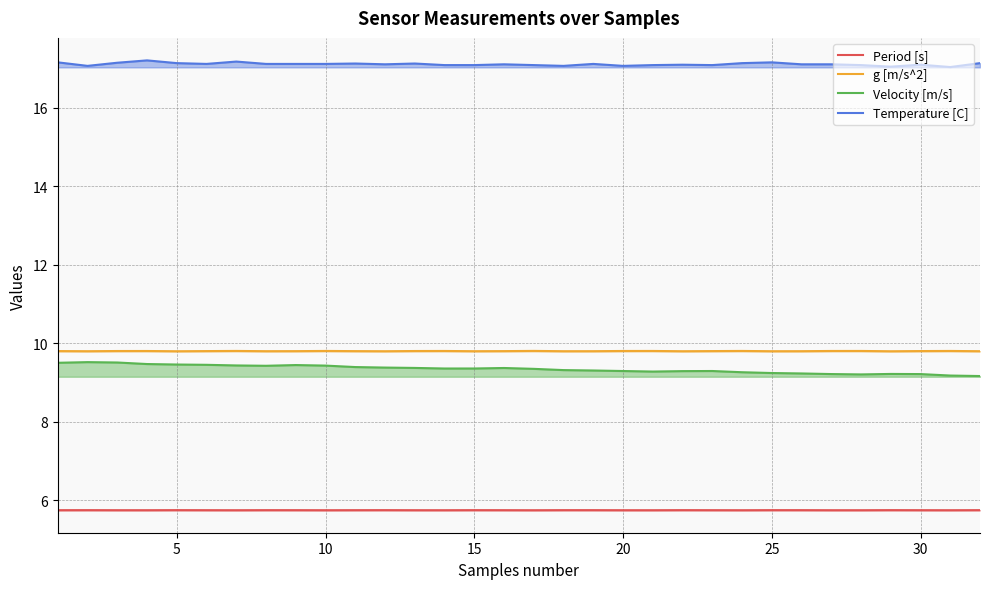

What is the greatest value displayed?

17.2